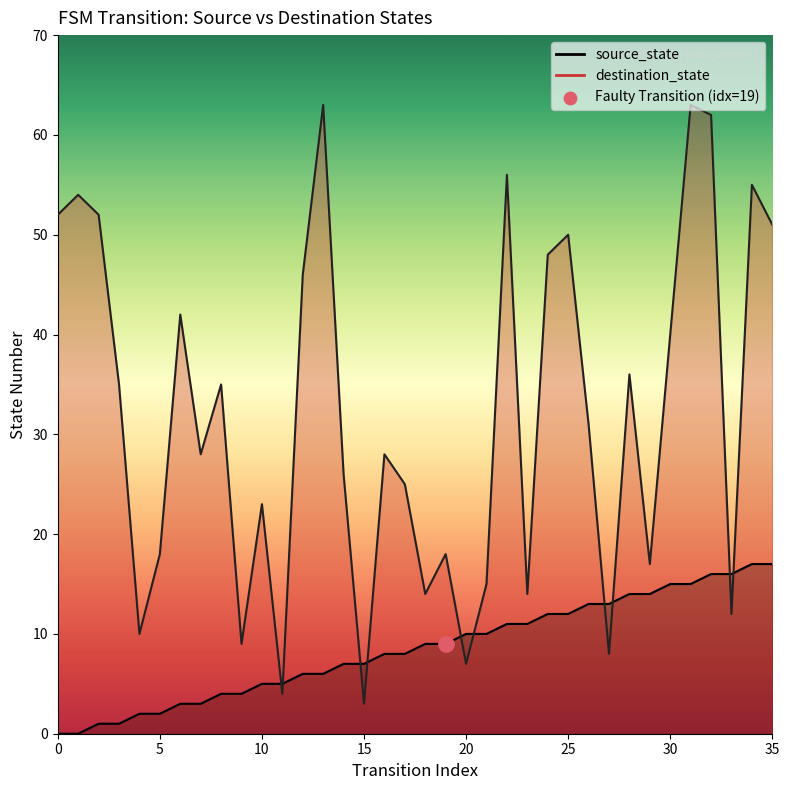

Which series has the largest Y range (max minus min)?

destination_state